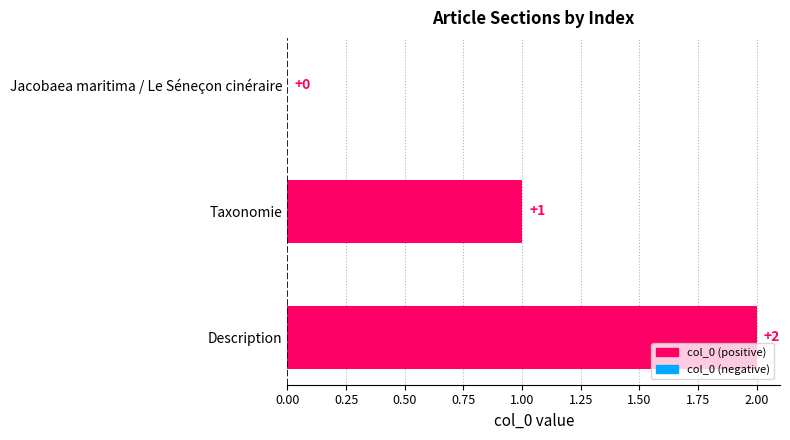

What is the sum of all values?

3